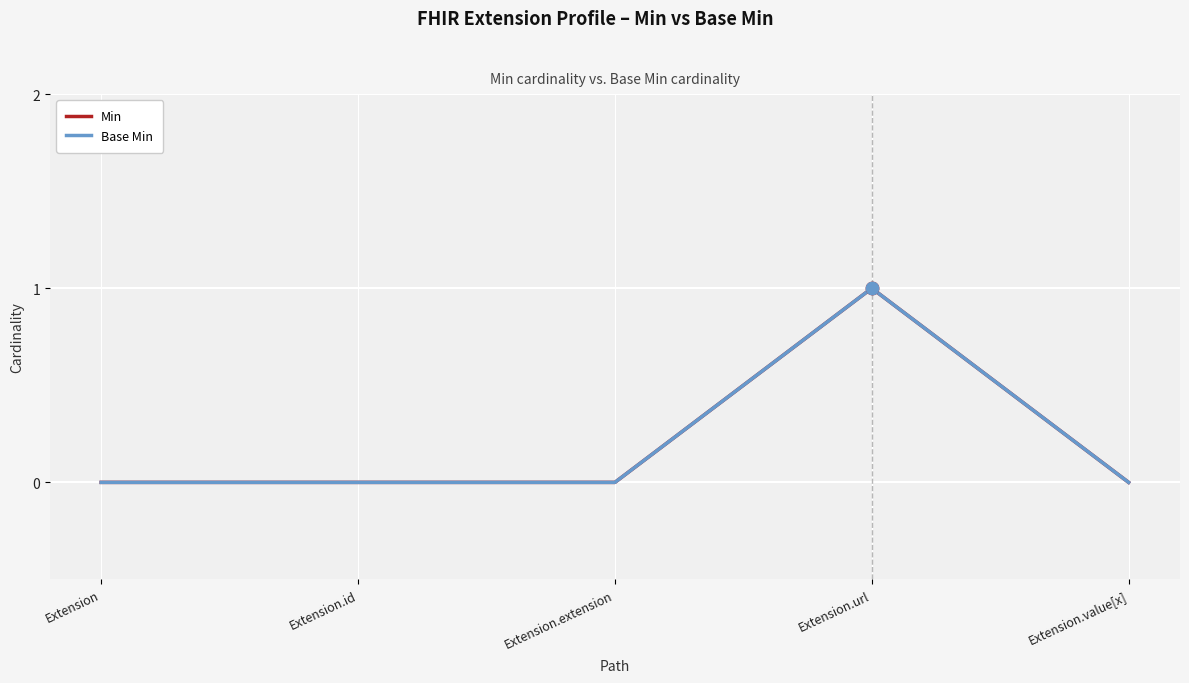

Which series reaches the minimum Y coordinate?

Min